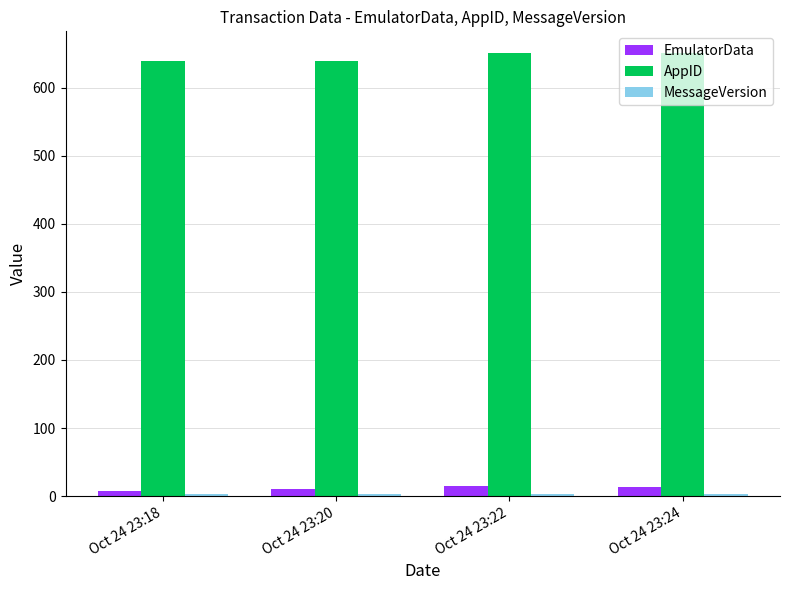

At how many categories does at least one series exceed 40?

4